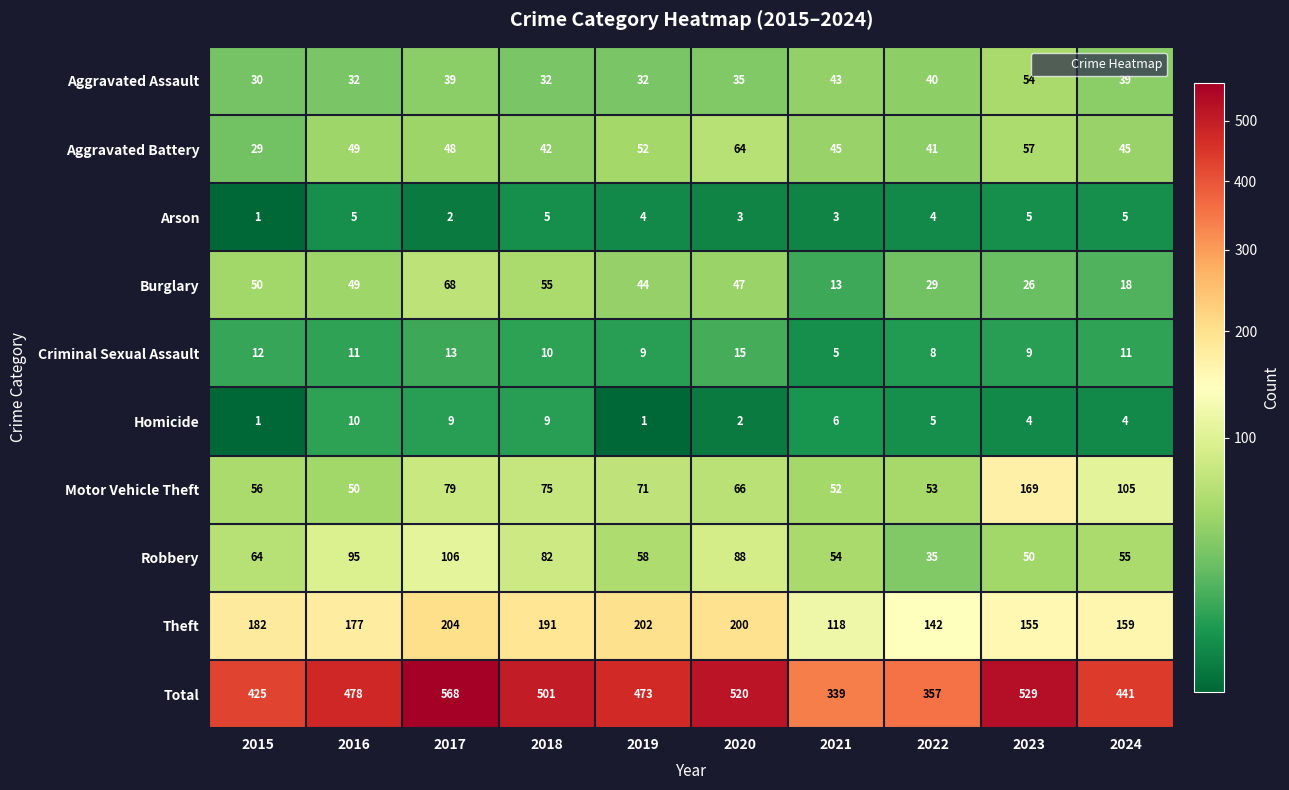

List the series in order of their peak value, highest first.

Total, Theft, Motor Vehicle Theft, Robbery, Burglary, Aggravated Battery, Aggravated Assault, Criminal Sexual Assault, Homicide, Arson